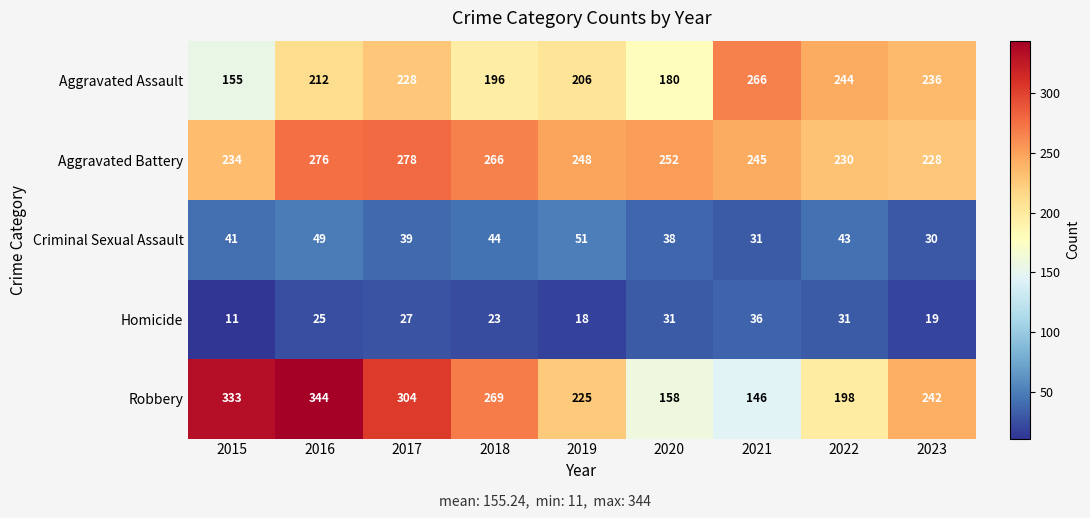

What is the sum of the Robbery values at 2015 and 2019?

558